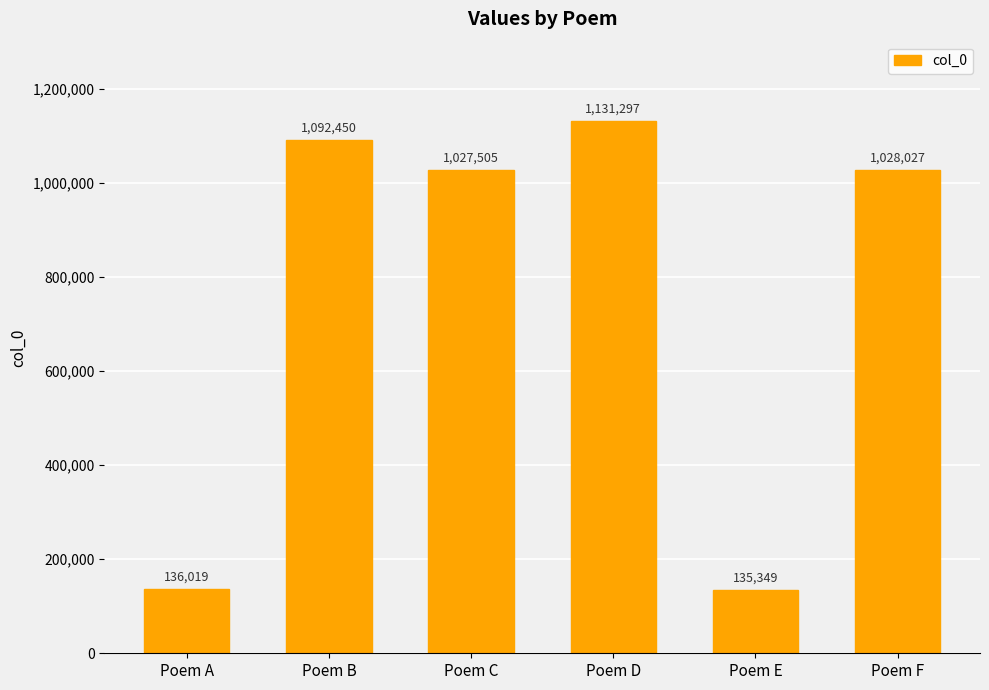

What is the minimum value shown in the chart?

135349